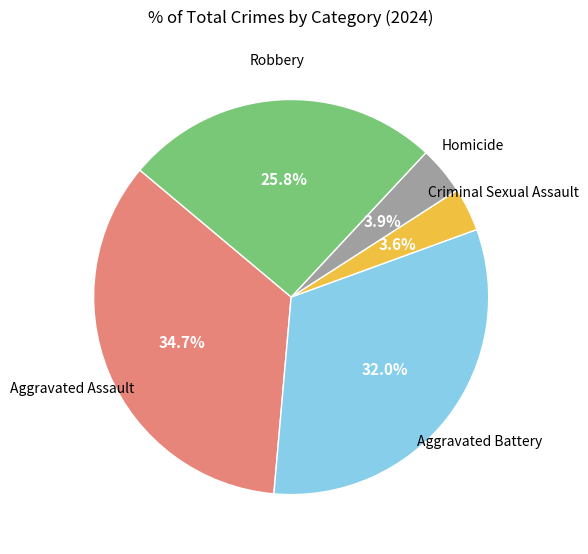

How many segments does this pie chart have?

5